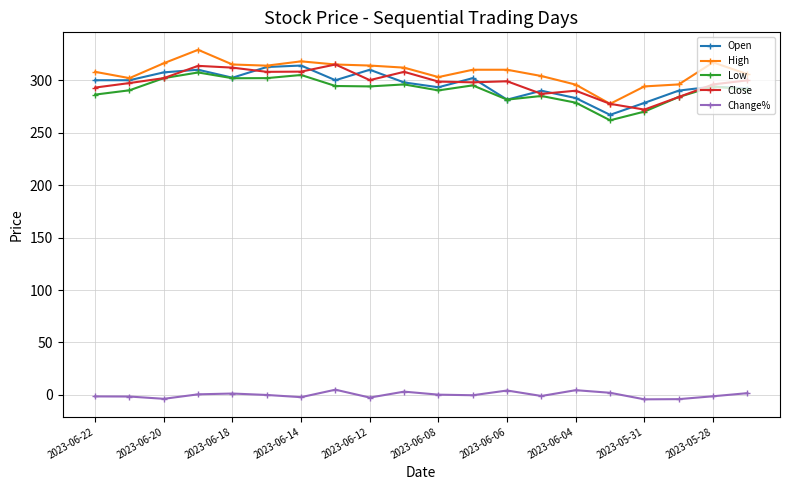

At how many categories does at least one series exceed 236?

20